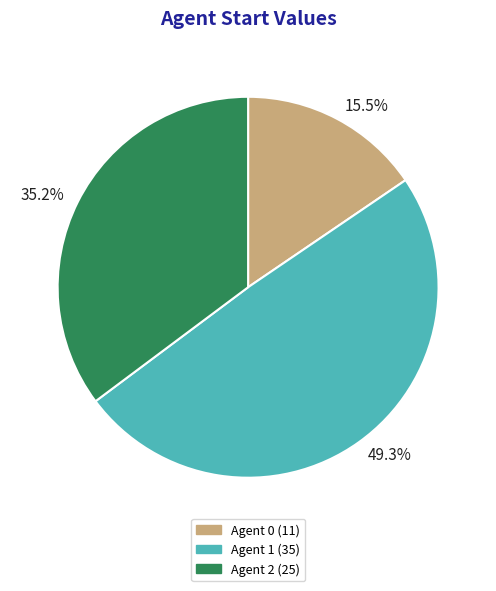

Is there any slice that represents more than half of the pie?

No